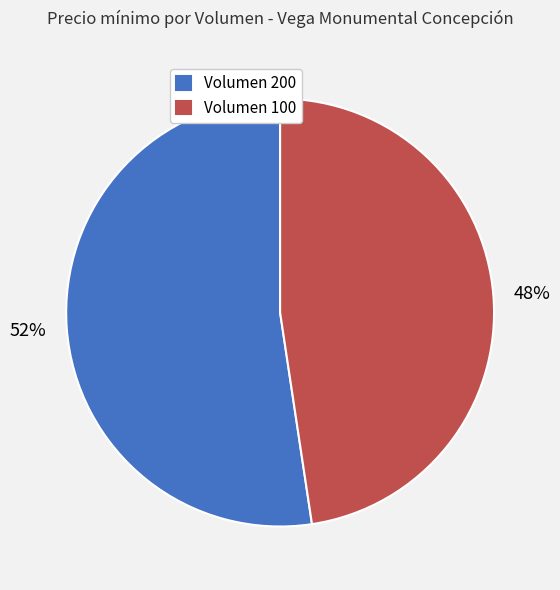

Between Volumen 100 and Volumen 200, which is larger?

Volumen 200